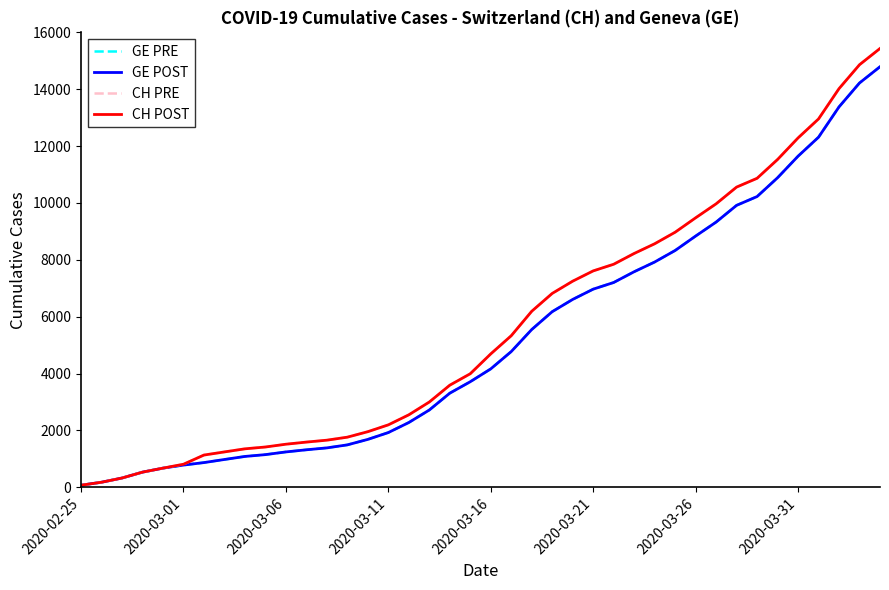

True or false: CH POST and GE PRE intersect in this chart.

False